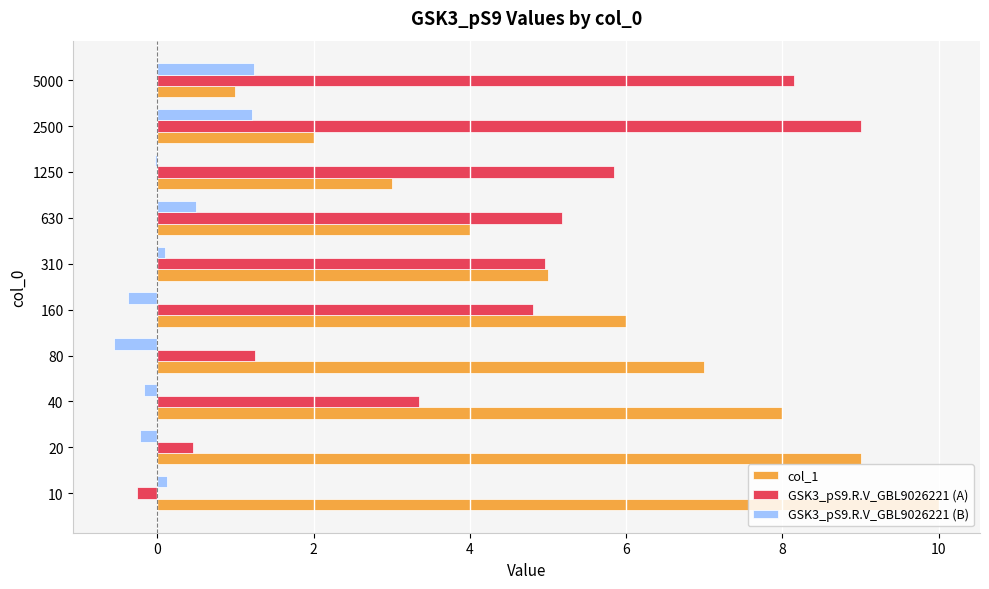

Is it true that col_1 equals 3.0 at 1250?

True